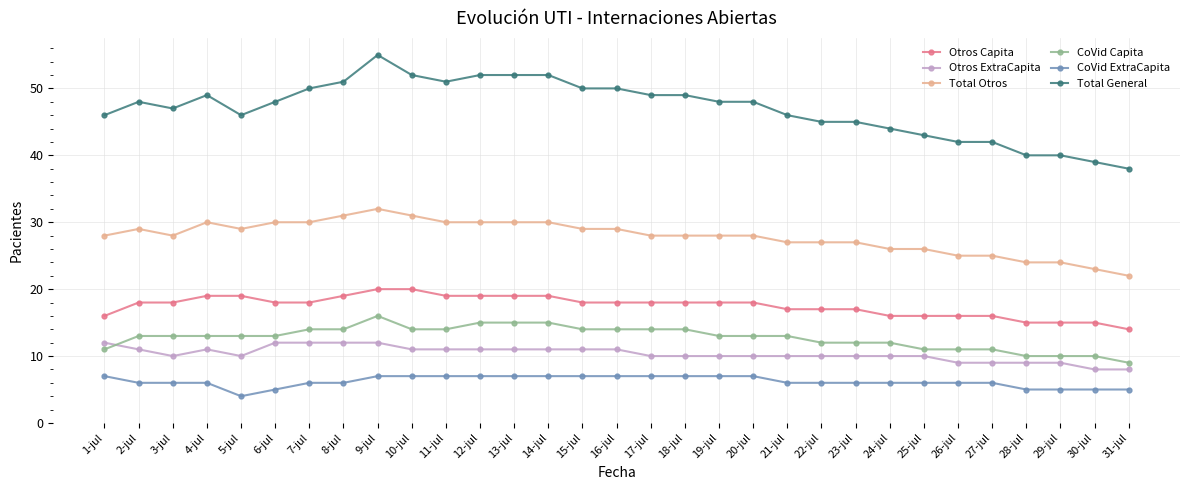

True or false: Otros Capita and Otros ExtraCapita intersect in this chart.

False